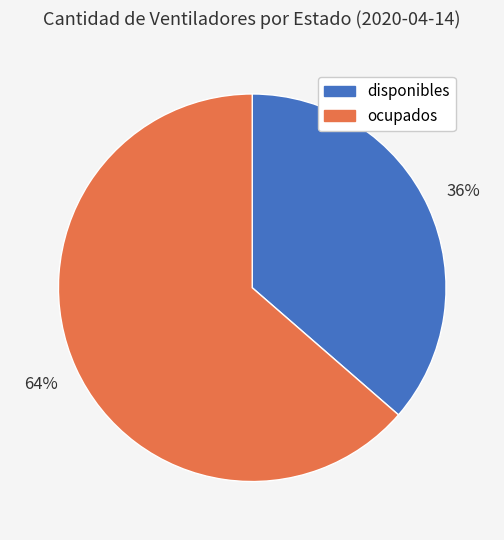

To the nearest percent, what percentage of the pie is disponibles?

36%